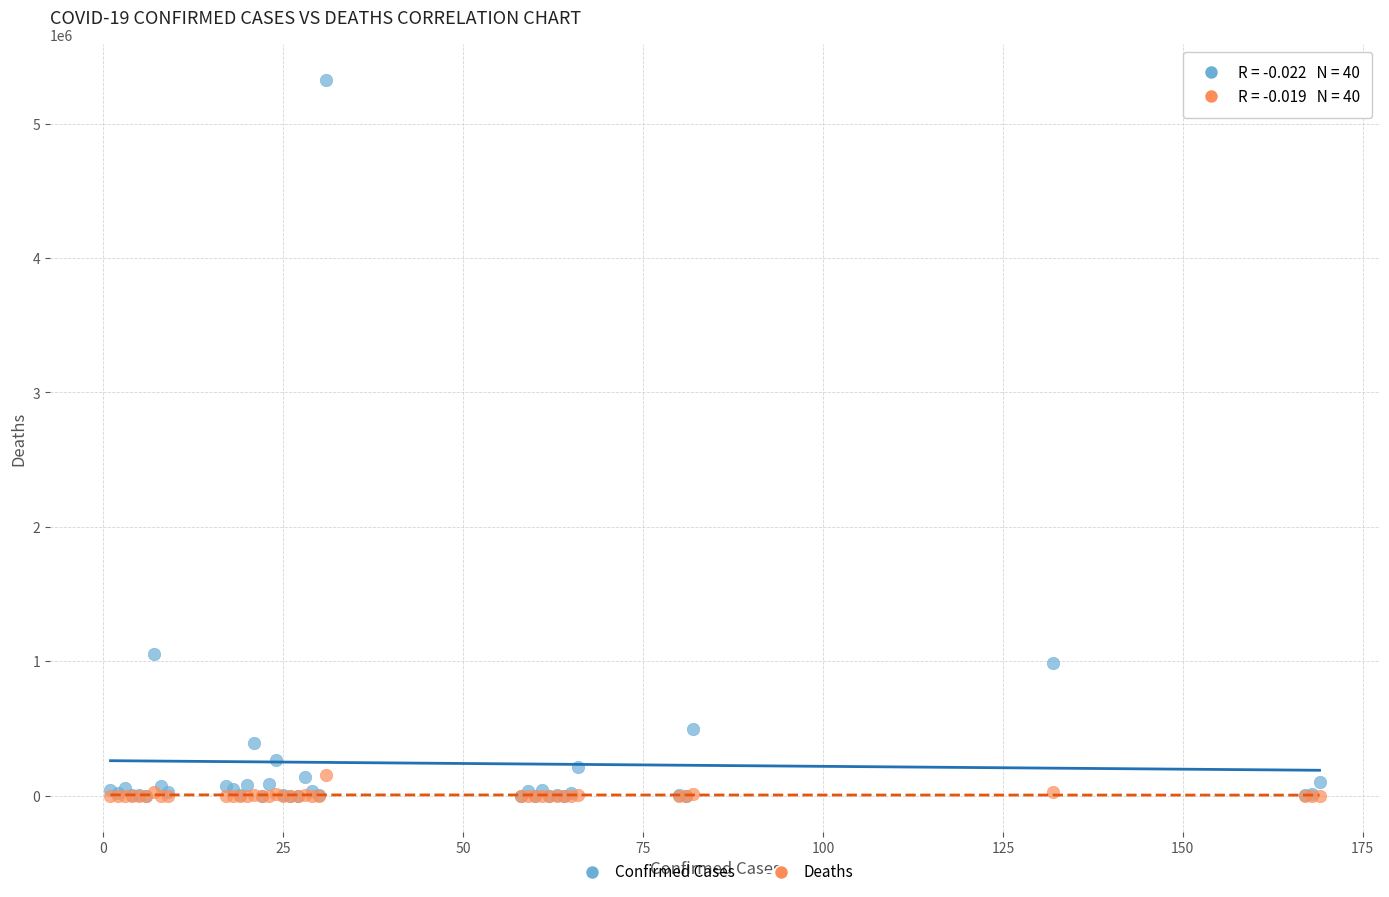

What are all the series names shown in the legend?

Confirmed Cases, Deaths